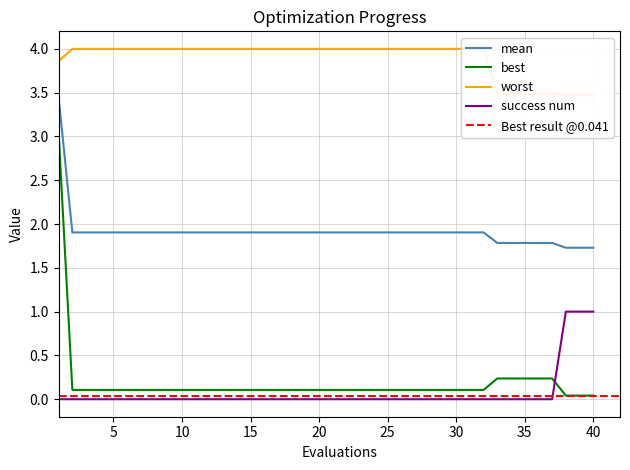

True or false: best has more than 0 interior local peaks.

False